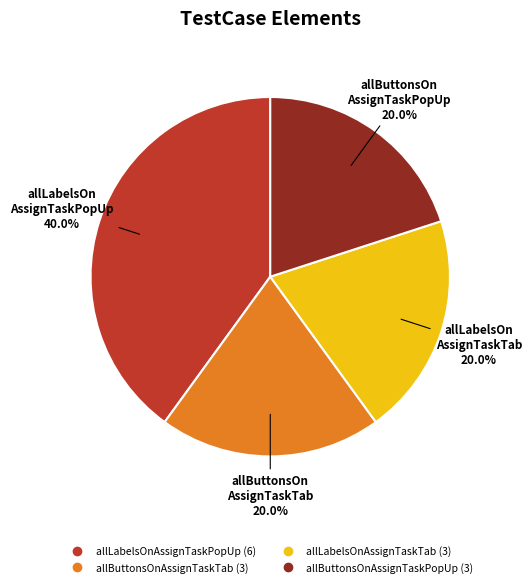

To the nearest percent, what is the difference between the allLabelsOnAssignTaskPopUp and allButtonsOnAssignTaskTab slice percentages?

20%